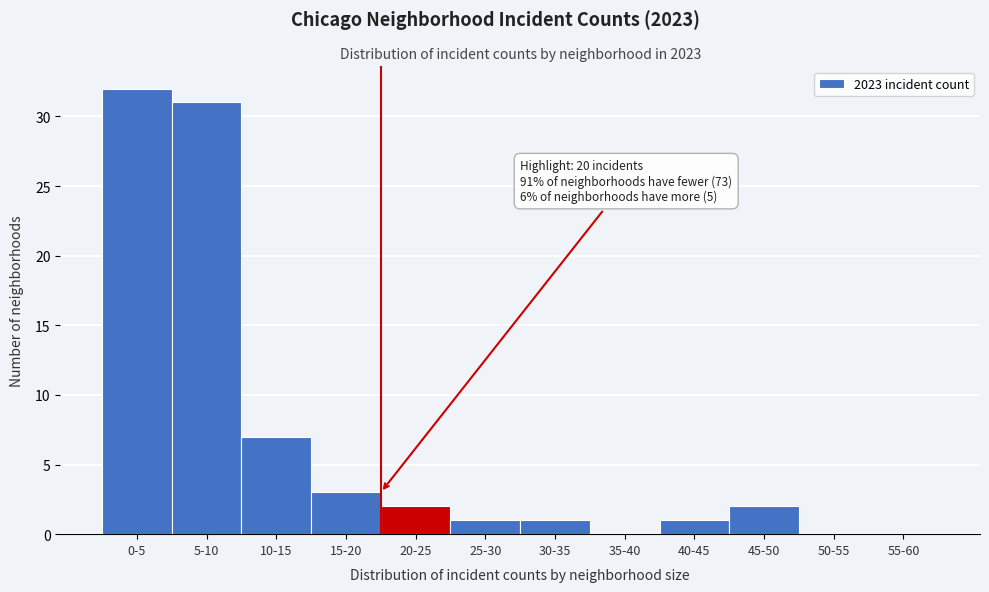

Reading left to right, list all the values displayed in this chart.

0-5=32	5-10=31	10-15=7	15-20=3	20-25=2	25-30=1	30-35=1	35-40=0	40-45=1	45-50=2	50-55=0	55-60=0